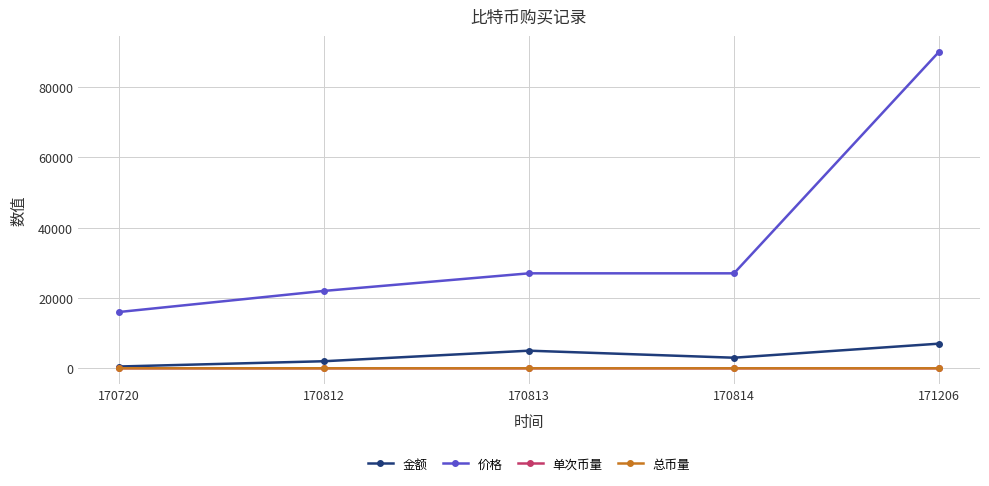

What is the approximate value of 总币量 at 170814?

0.4